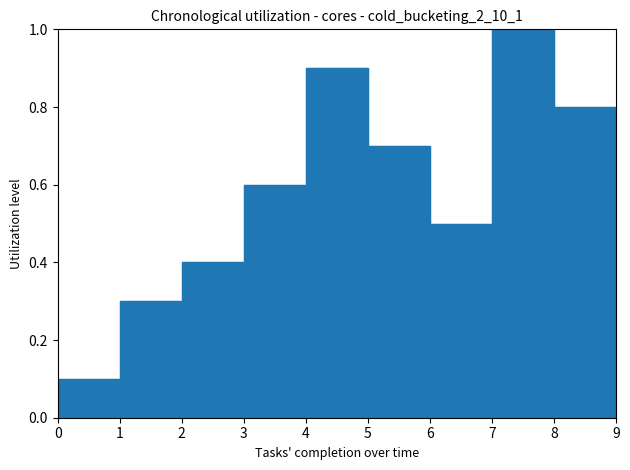

What is the maximum value shown in the chart?

1.0